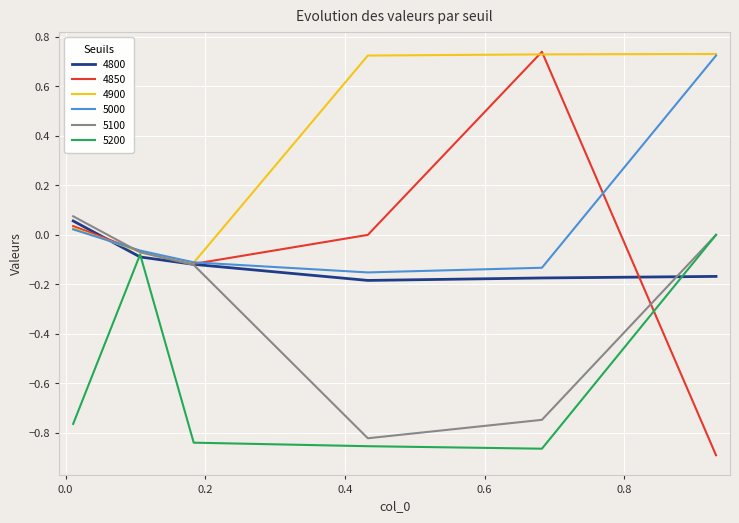

Which series has the largest total across all categories?

4900